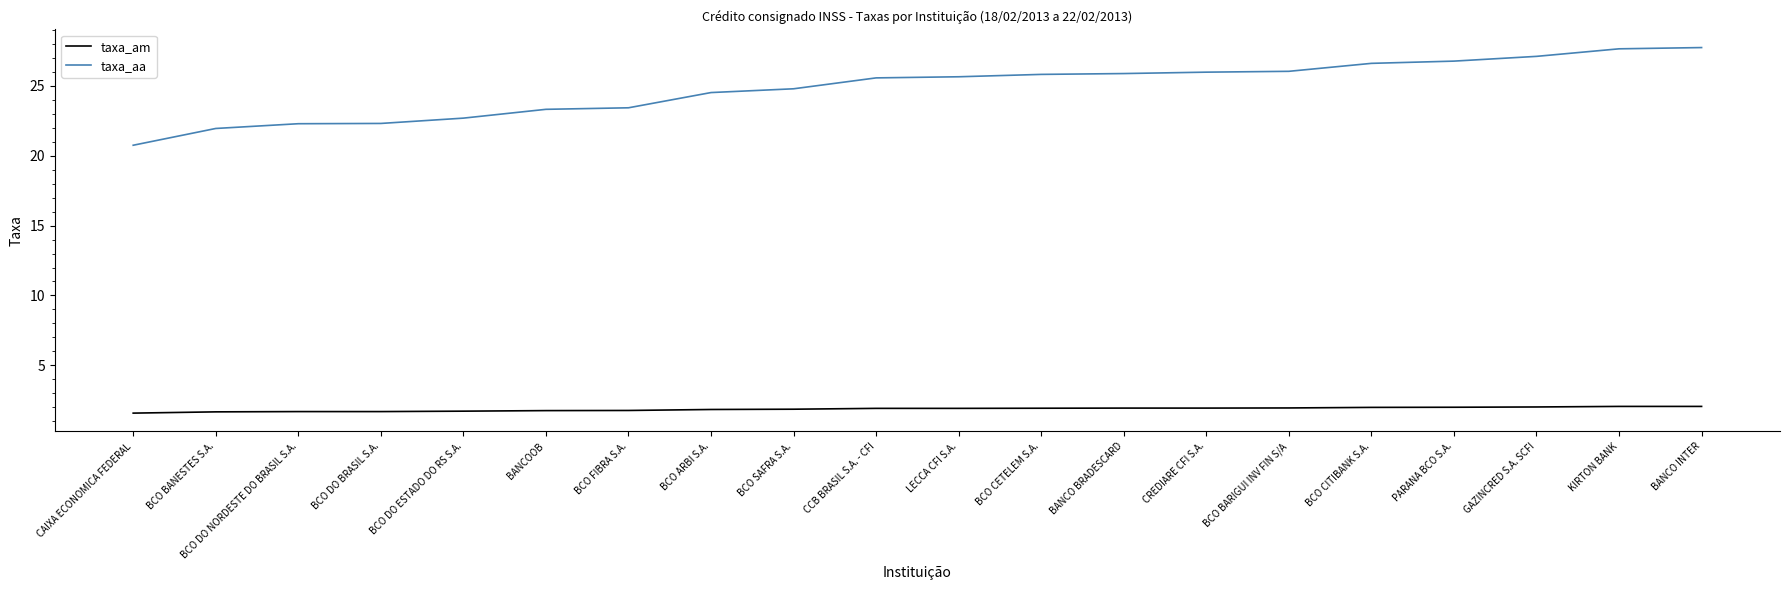

At which label does taxa_aa reach its minimum?

CAIXA ECONOMICA FEDERAL